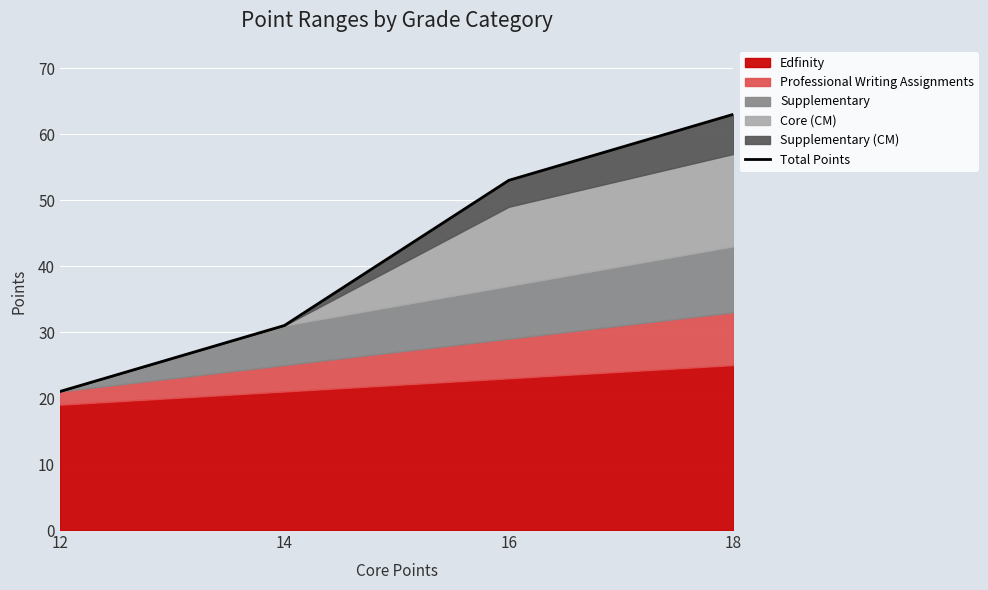

How many lines are shown in the chart?

1